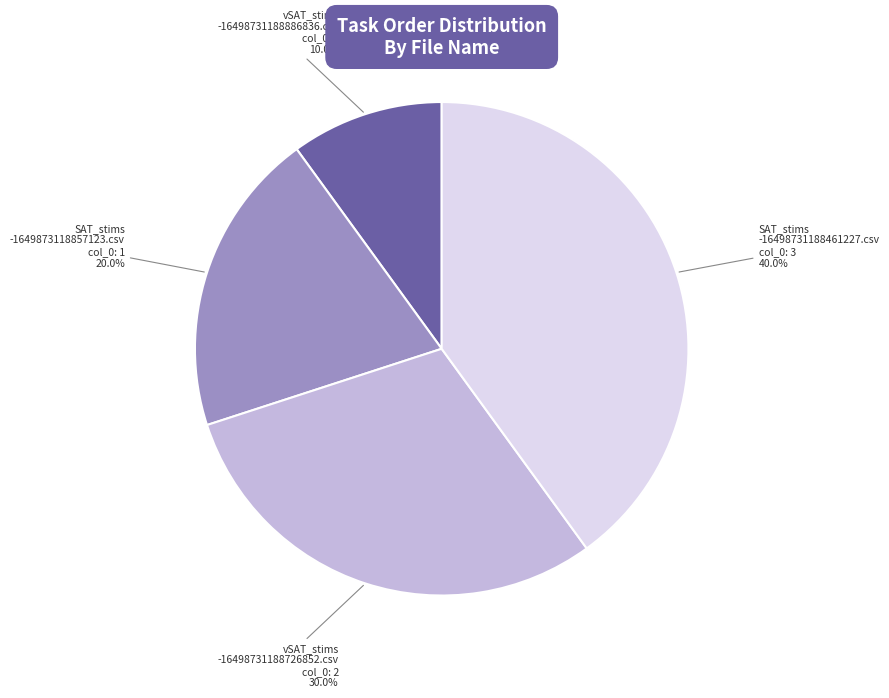

To the nearest percent, what is the difference between the largest and smallest slice percentages?

30%